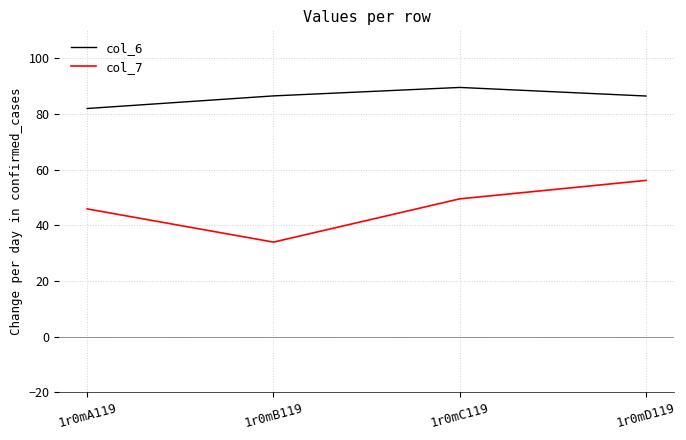

Is the value of col_6 at 1r0mC119 greater than the value of col_7 at 1r0mB119?

Yes